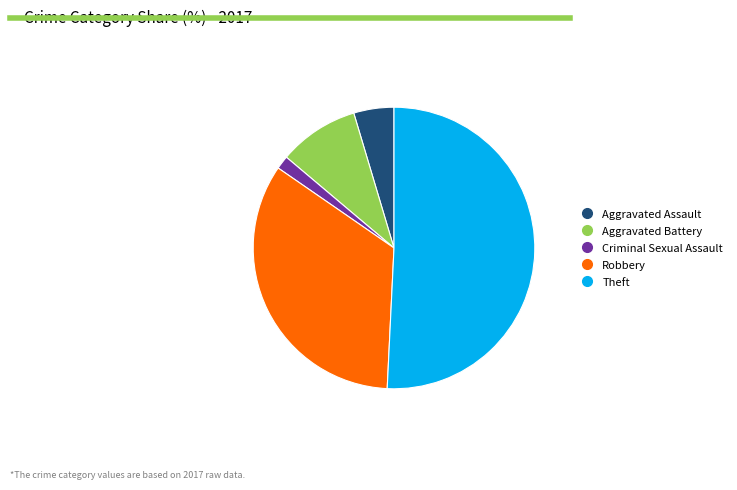

Which slice is the smallest?

Criminal Sexual Assault